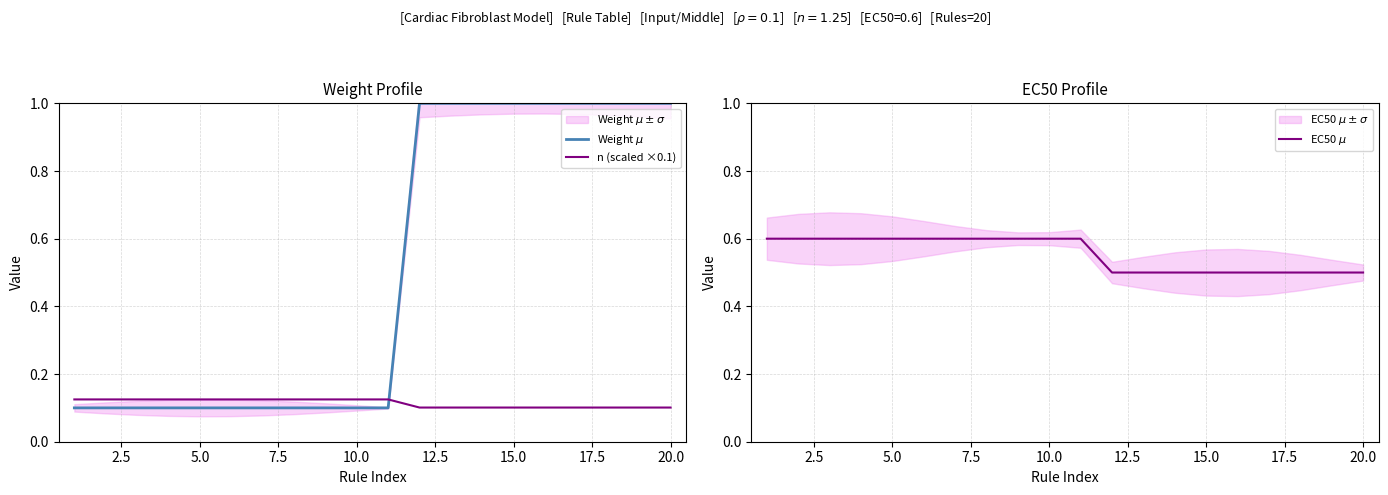

Is it true that Weight $\mu$ equals 0.2 at 12?

False